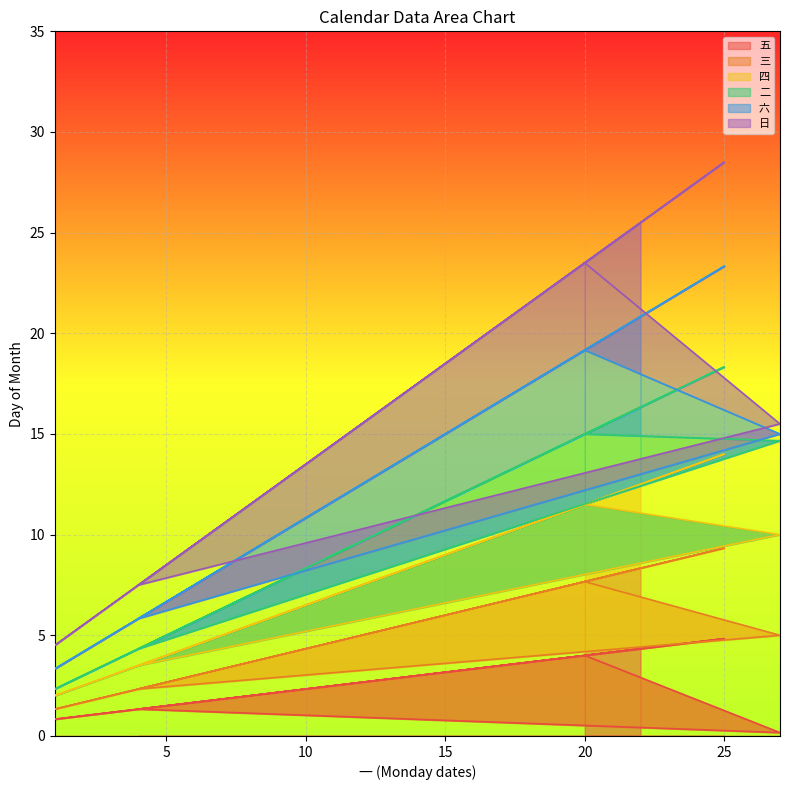

What value does the 三 series have at 8?

10